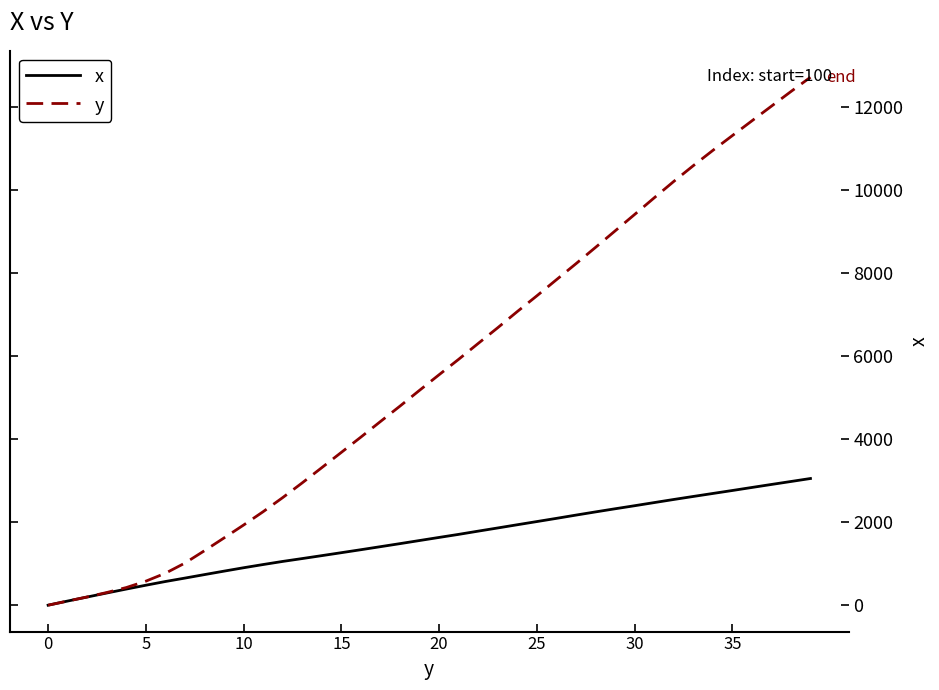

Which series has the widest spread of values?

y